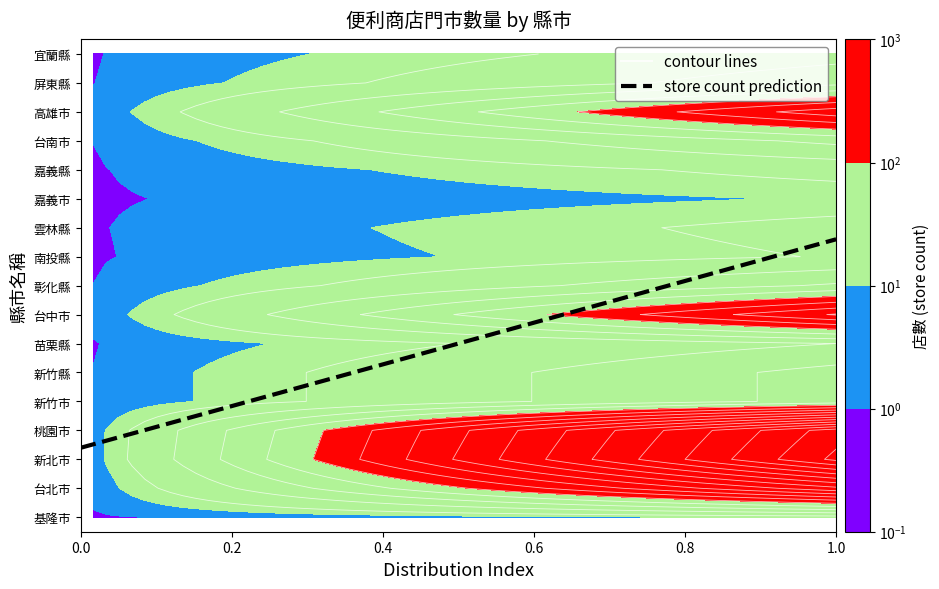

Is it true that 嘉義縣 equals 0 at 6?

True